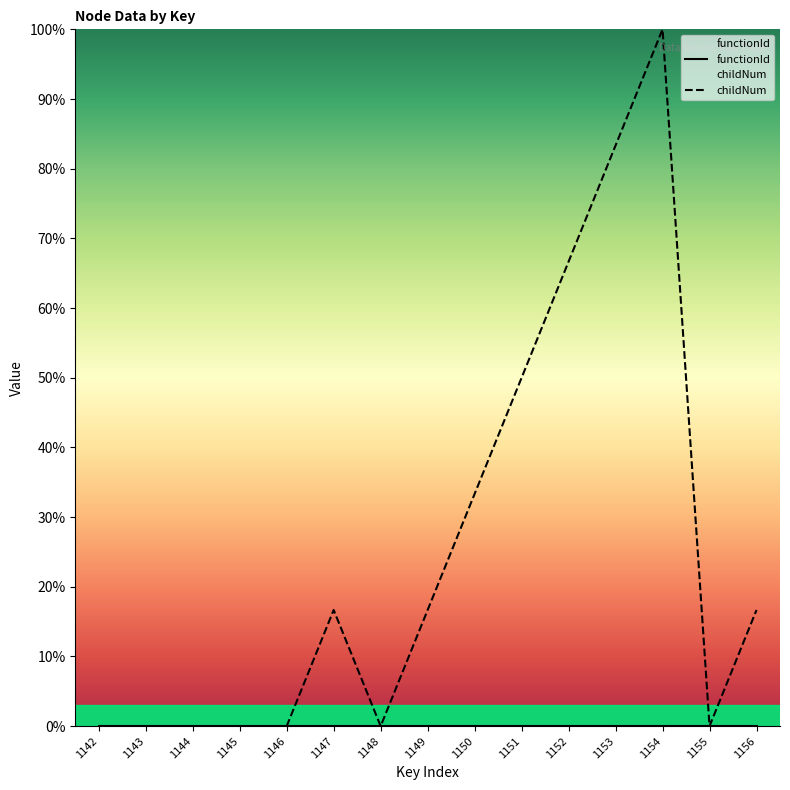

What is the approximate value of childNum at 1154?

100.0